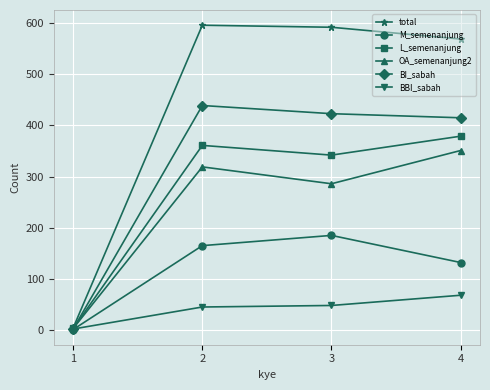

What is the maximum value for L_semenanjung?

379